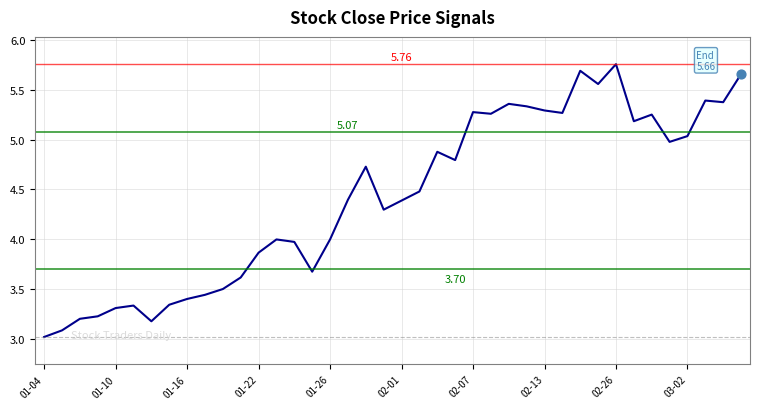

What is the difference between the maximum and minimum values?

2.7